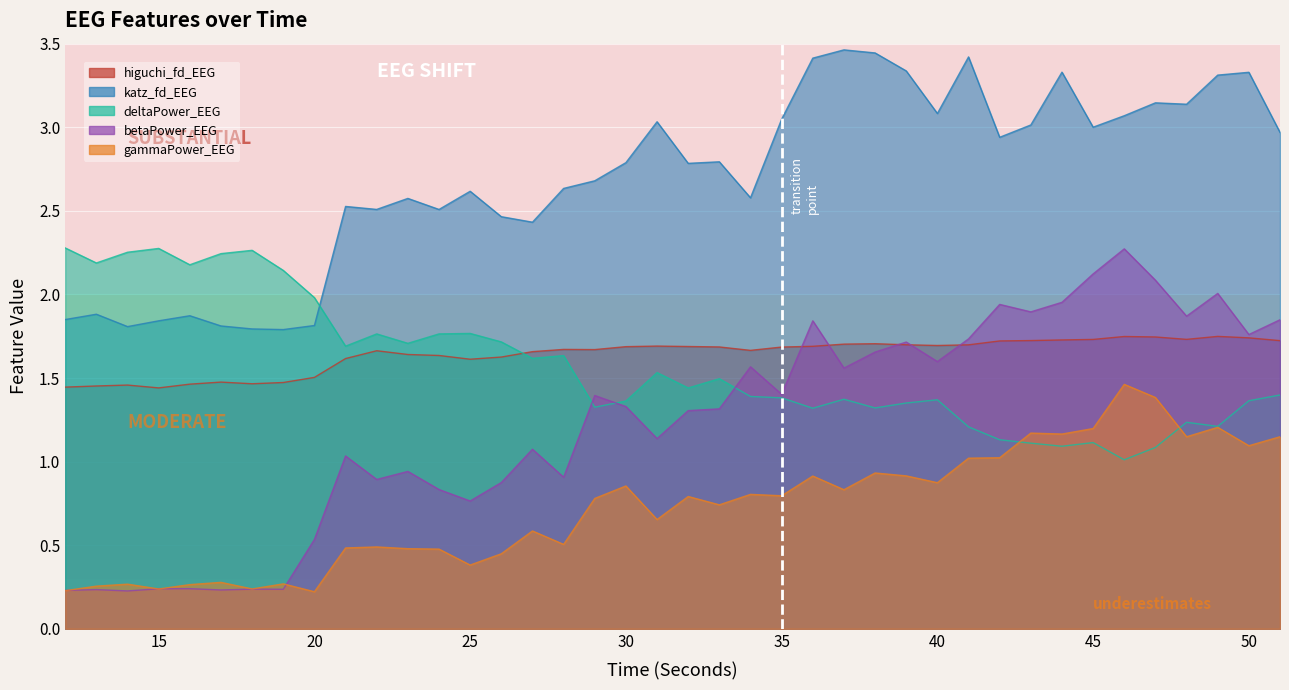

True or false: higuchi_fd_EEG and gammaPower_EEG intersect in this chart.

False